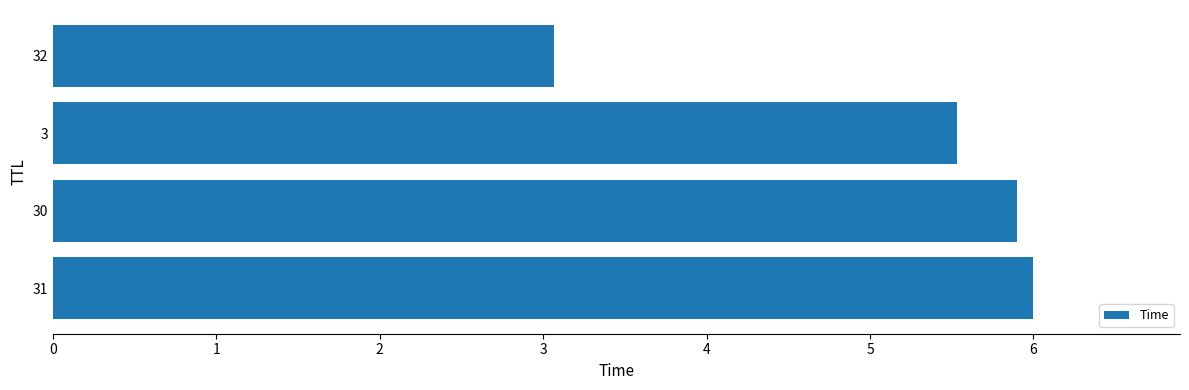

Rank the categories by value from highest to lowest.

31, 30, 3, 32